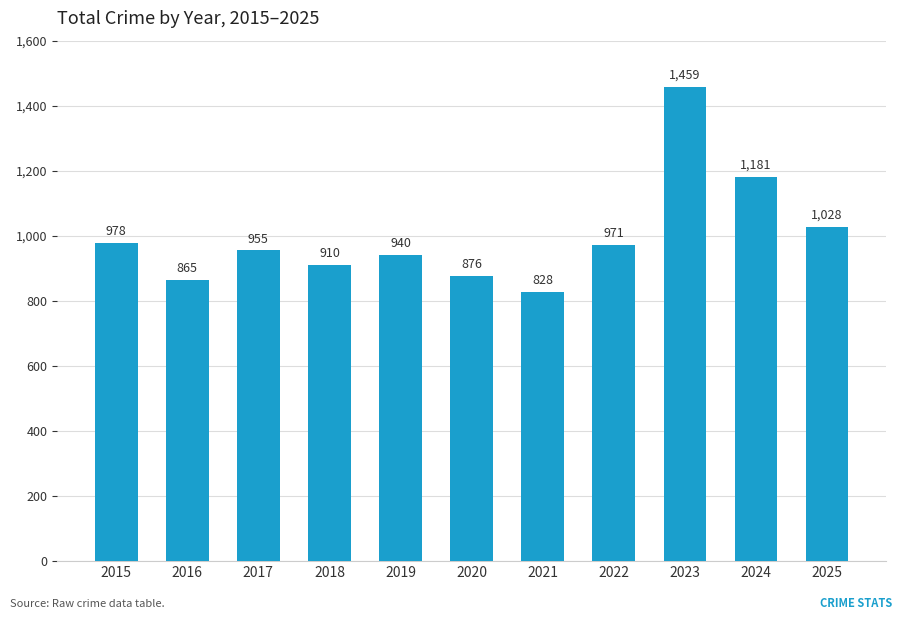

Approximately how many times larger is the value at 2025 compared to 2023?

0.7